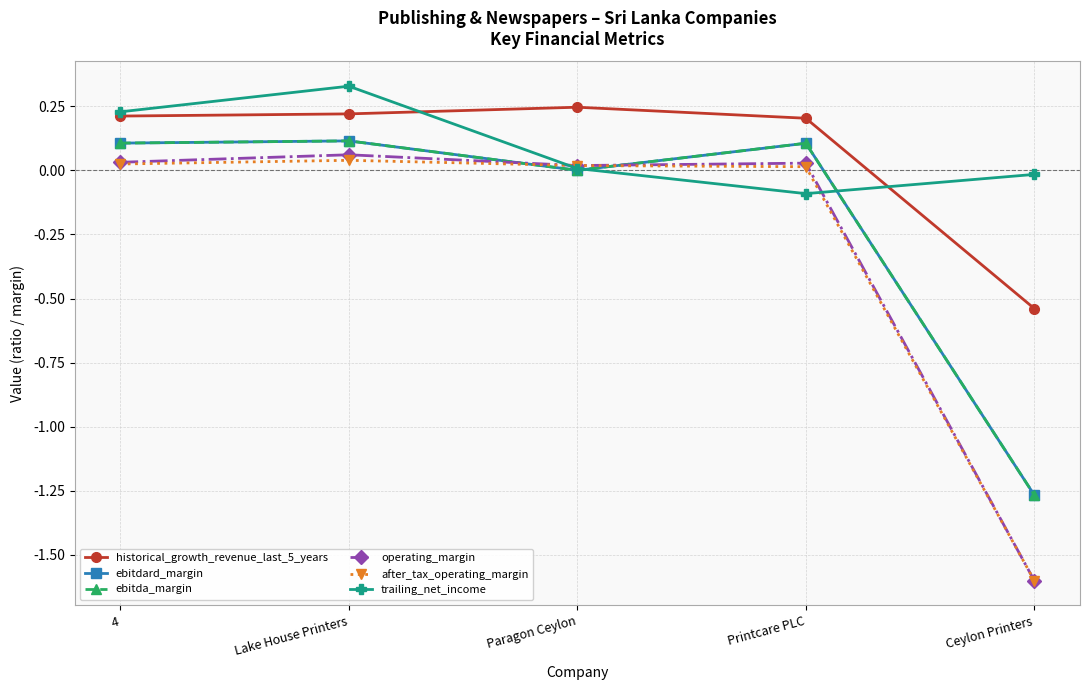

What is the sum of all operating_margin values?

-1.5